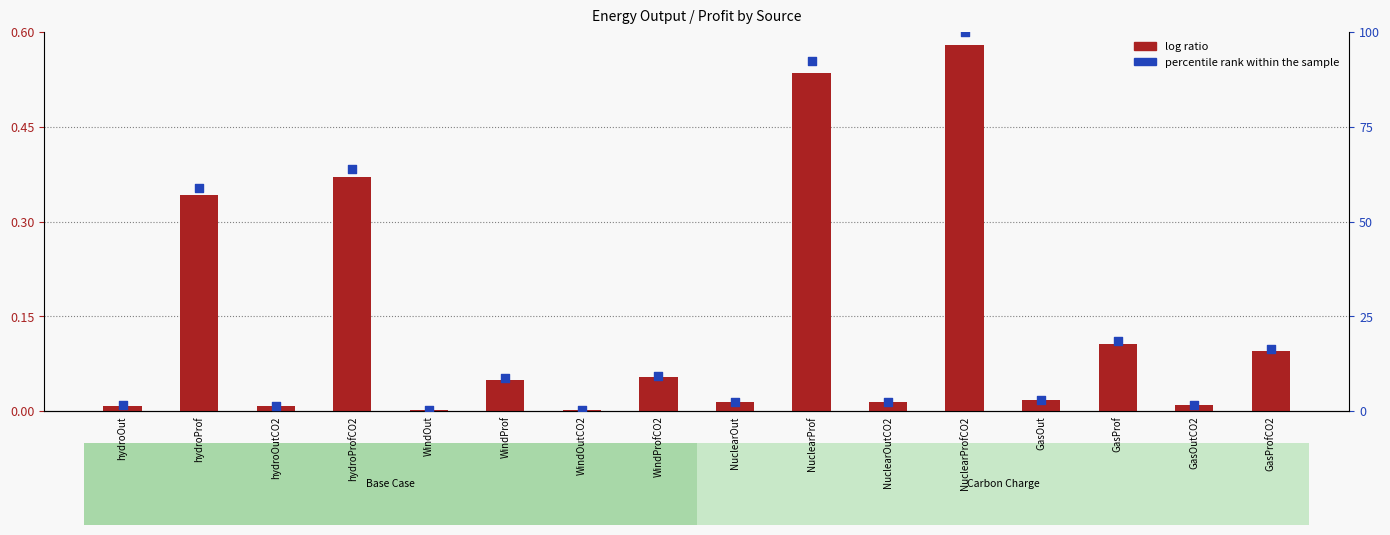

At which category is the sum across all series the highest?

NuclearProfCO2